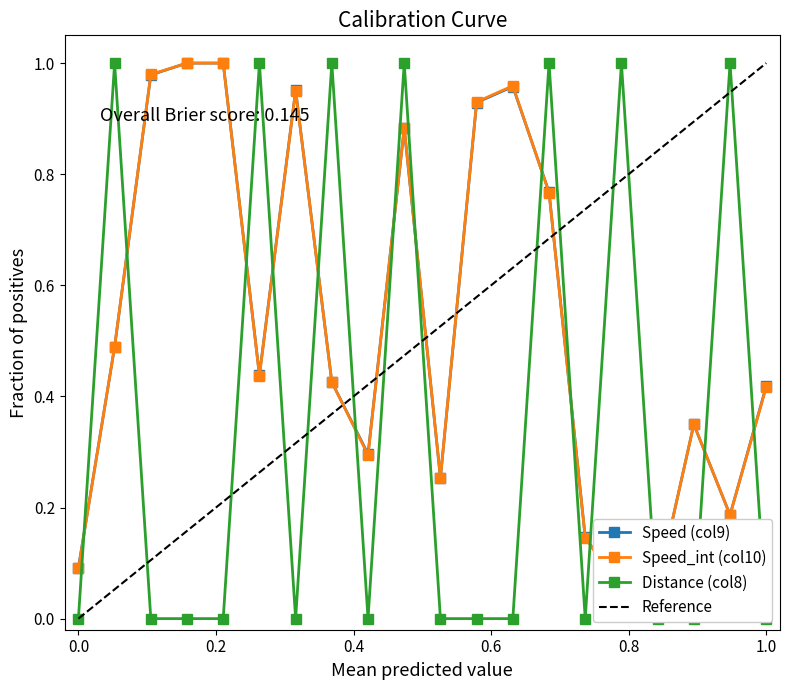

How many interior local peaks does the Distance (col8) series have?

7